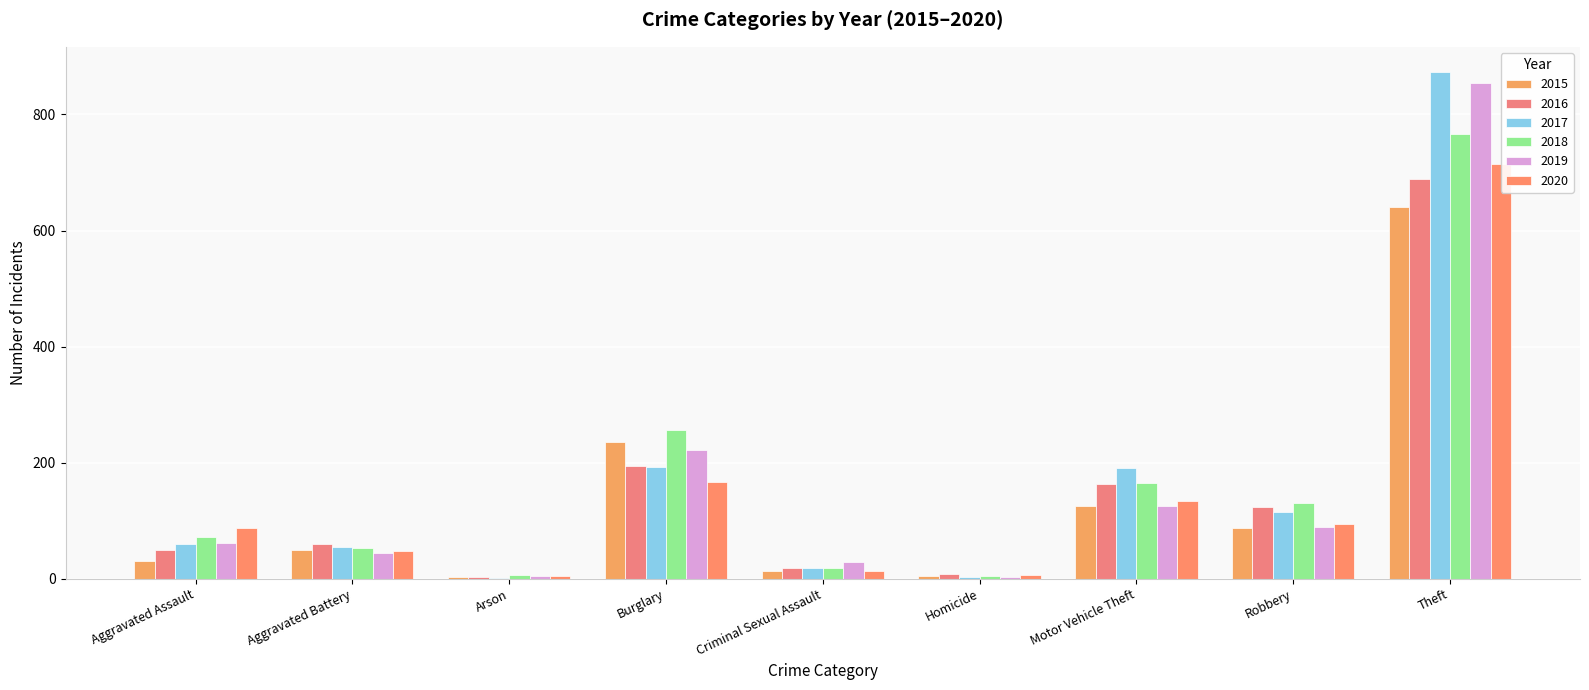

What is the average value of the 2019 series?

159